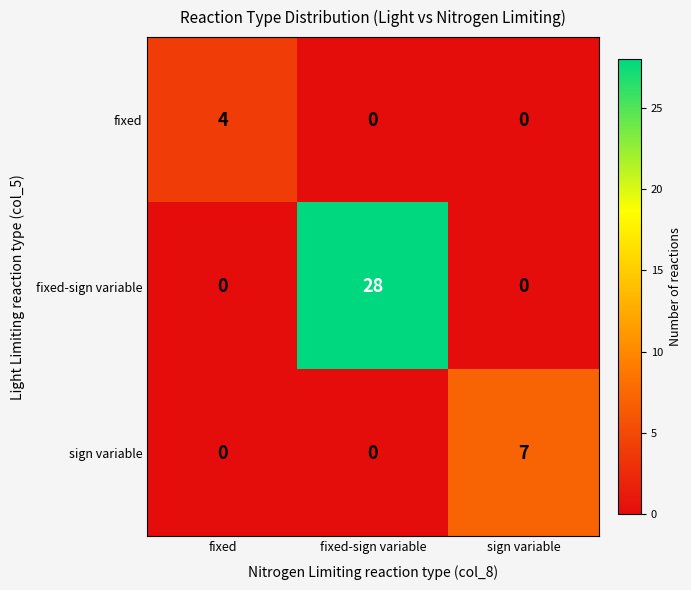

The fixed series shows -2 at fixed-sign variable. True or false?

False